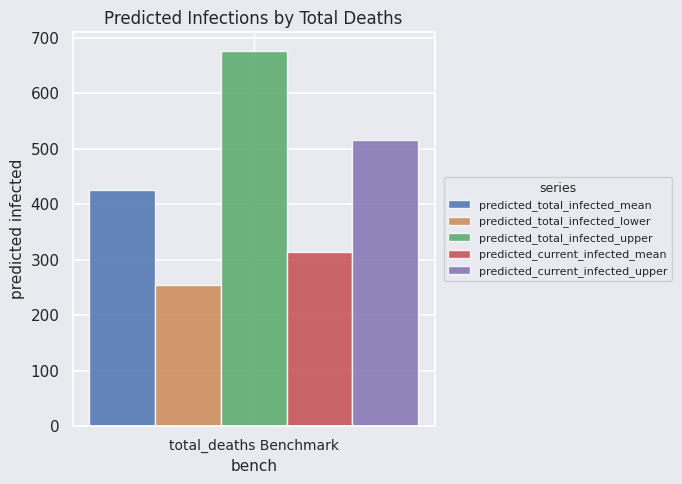

Rank the series by their maximum value, from highest to lowest.

predicted_total_infected_upper, predicted_current_infected_upper, predicted_total_infected_mean, predicted_current_infected_mean, predicted_total_infected_lower